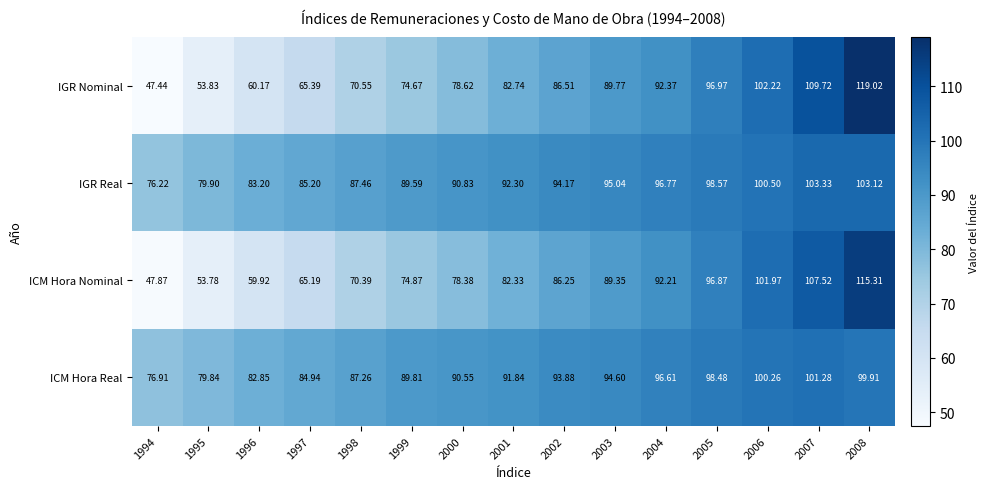

Rank the series by their maximum value, from highest to lowest.

IGR Nominal, ICM Hora Nominal, IGR Real, ICM Hora Real